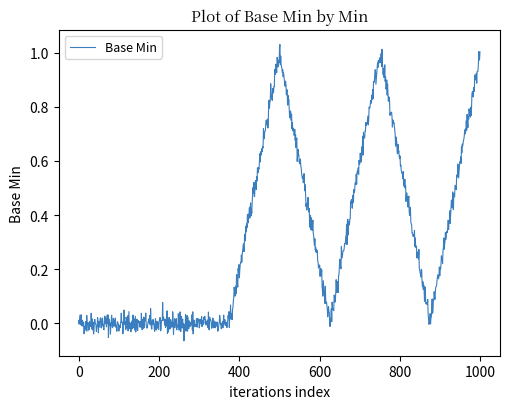

What is the difference between the maximum and minimum values?

1.1